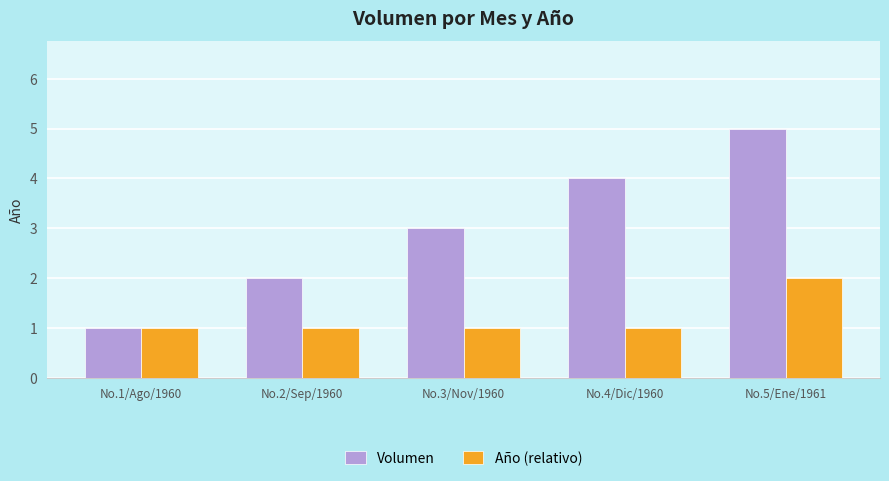

What value does the Año (relativo) series have at No.4/Dic/1960?

1